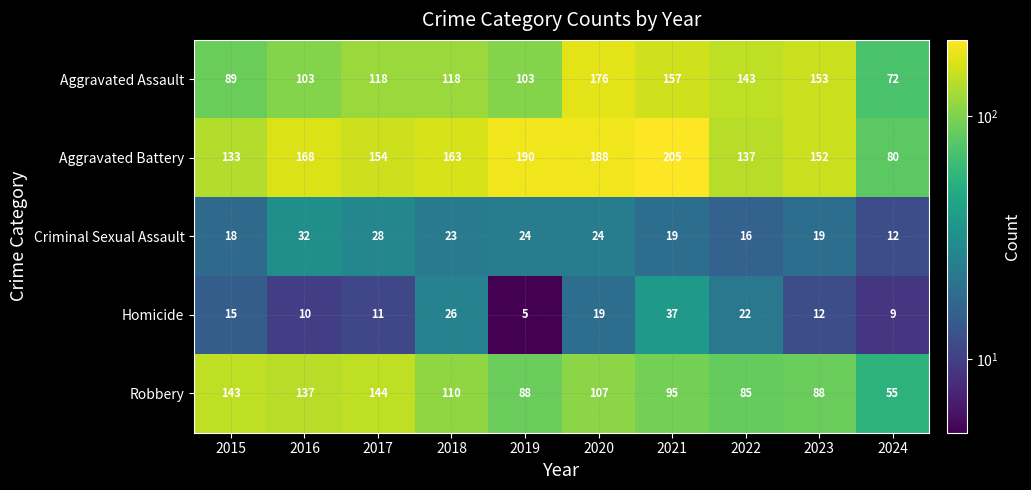

What is the difference between the maximum and minimum values in the Criminal Sexual Assault series?

20